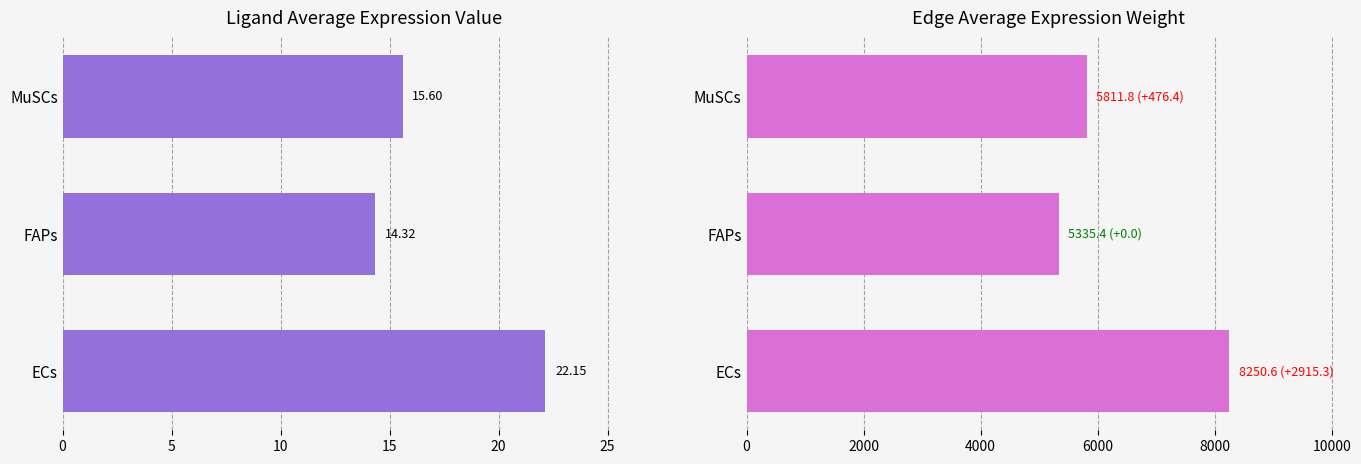

Which series has the largest range (max minus min)?

Edge average expression weight